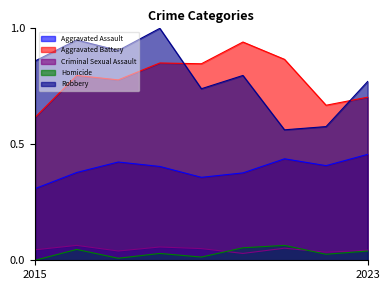

True or false: Criminal Sexual Assault has a value of 0.0 at 2022.

False